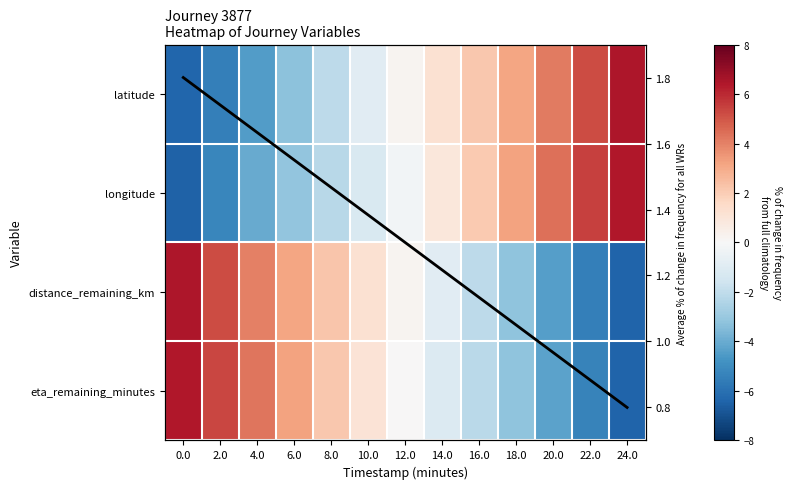

Is the value of eta_remaining_minutes at 10.0 greater than the value of row_2 at 6.0?

No